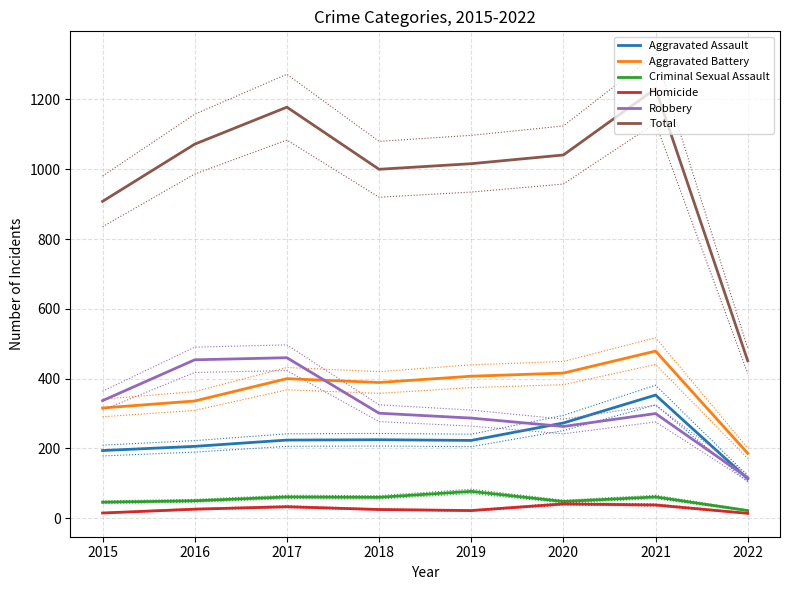

Reading left to right, extract all data points from this chart.

Aggravated Assault: 194	206	224	225	223	273	353	113
Aggravated Battery: 316	336	400	389	407	416	479	186
Criminal Sexual Assault: 46	50	61	60	77	48	61	22
Homicide: 15	26	33	25	22	41	38	14
Robbery: 337	454	460	301	287	263	300	116
Total: 908	1072	1178	1000	1016	1041	1231	451